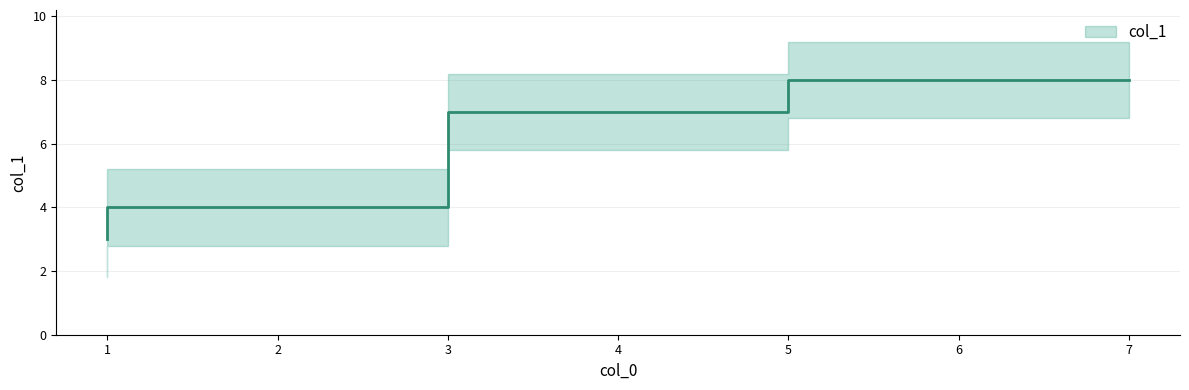

How many lines are shown in the chart?

1